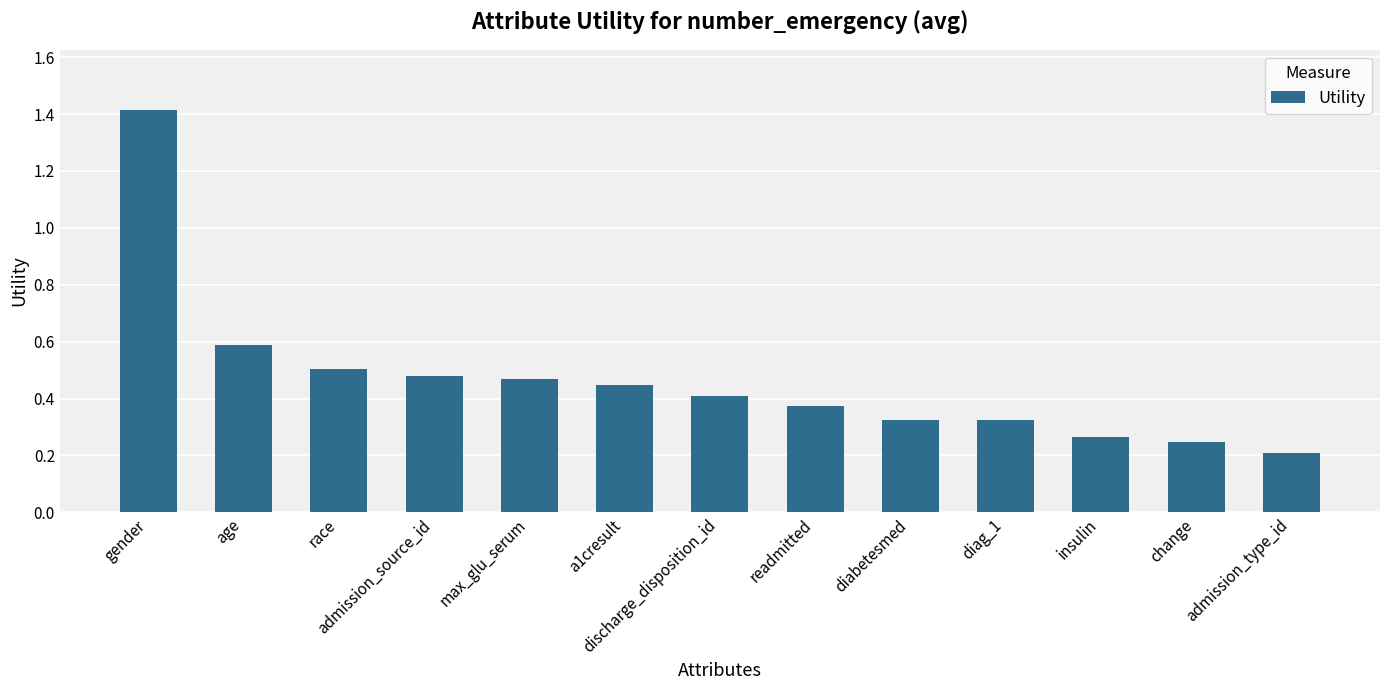

What position from the left is diag_1?

10